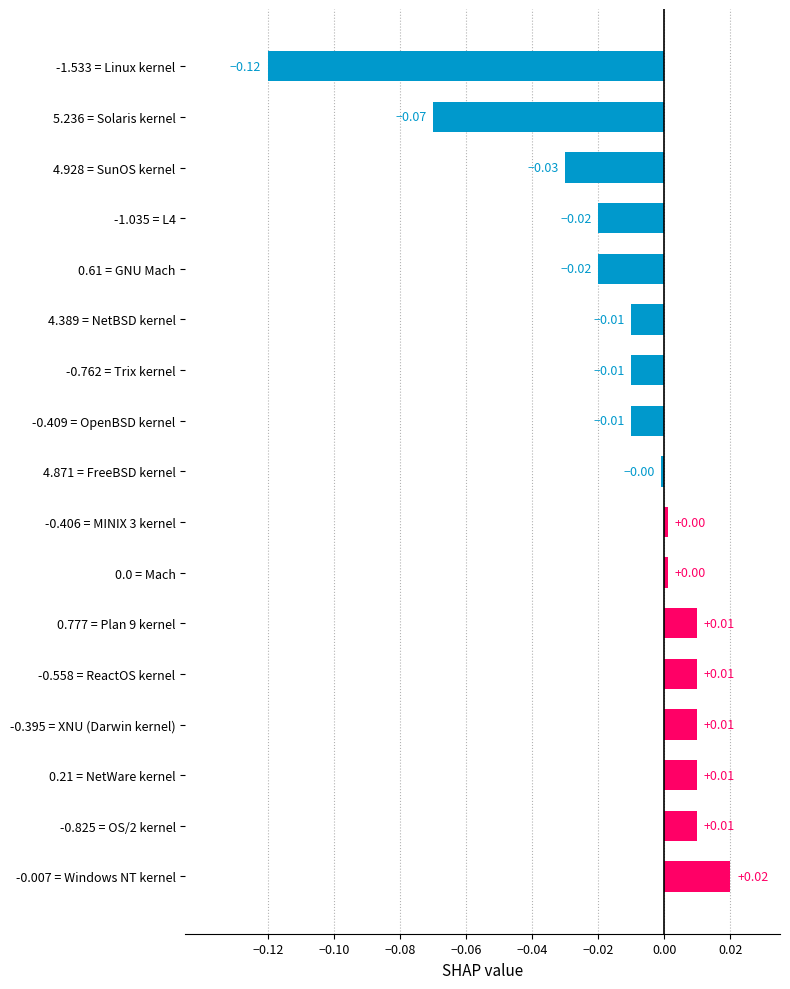

Between 5.236 = Solaris kernel and 0.777 = Plan 9 kernel, which is larger?

0.777 = Plan 9 kernel